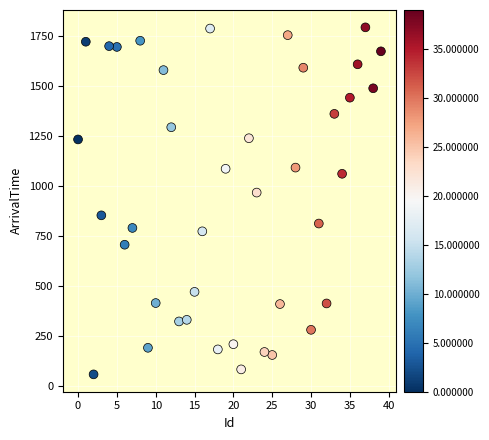

What Y value in the scatter plot is closest to 925?

967